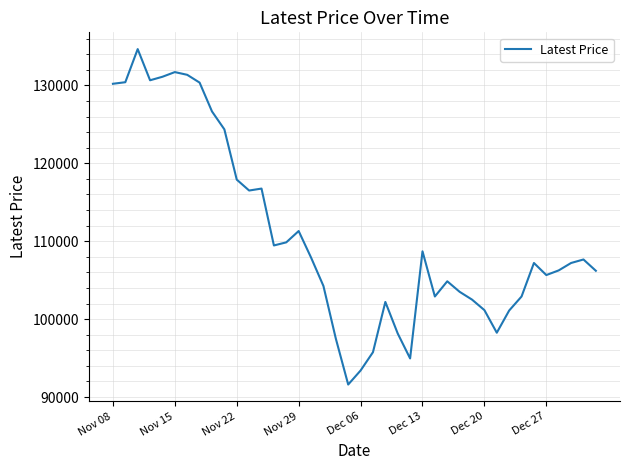

What is the maximum value shown in the chart?

134650